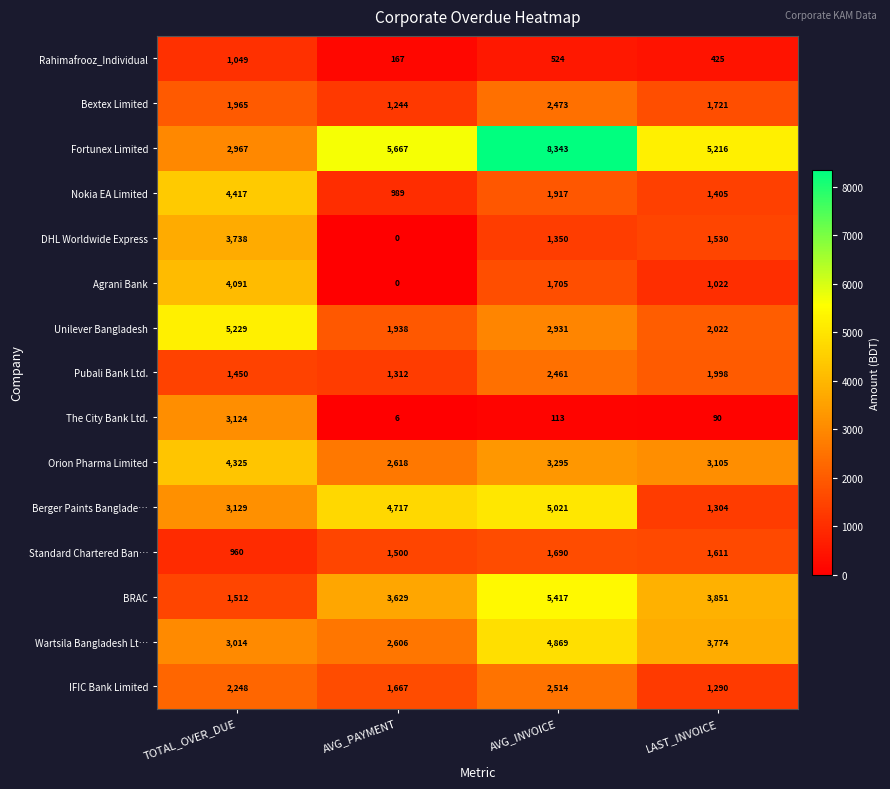

What is the difference between the maximum and second lowest values in the BRAC series?

1788